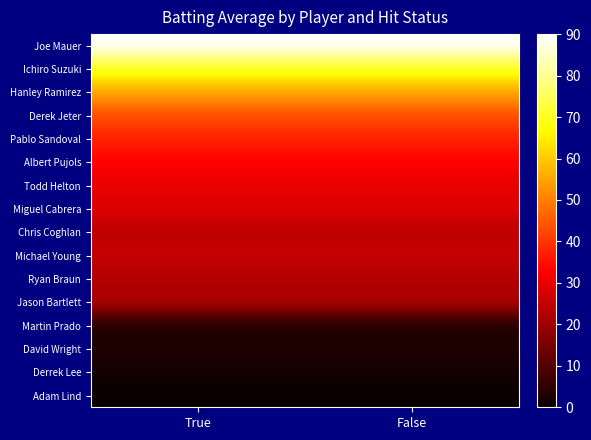

At True, list the series in order from smallest to largest.

Adam Lind, Derrek Lee, Martin Prado, David Wright, Ryan Braun, Jason Bartlett, Chris Coghlan, Michael Young, Miguel Cabrera, Todd Helton, Albert Pujols, Pablo Sandoval, Derek Jeter, Hanley Ramirez, Ichiro Suzuki, Joe Mauer